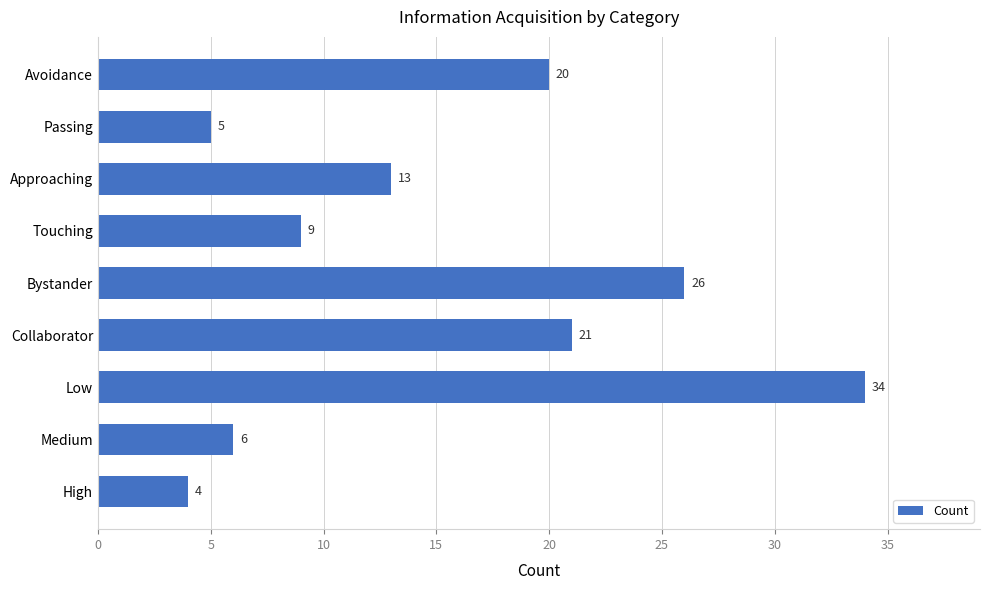

True or false: the data shows 20 at Low.

False